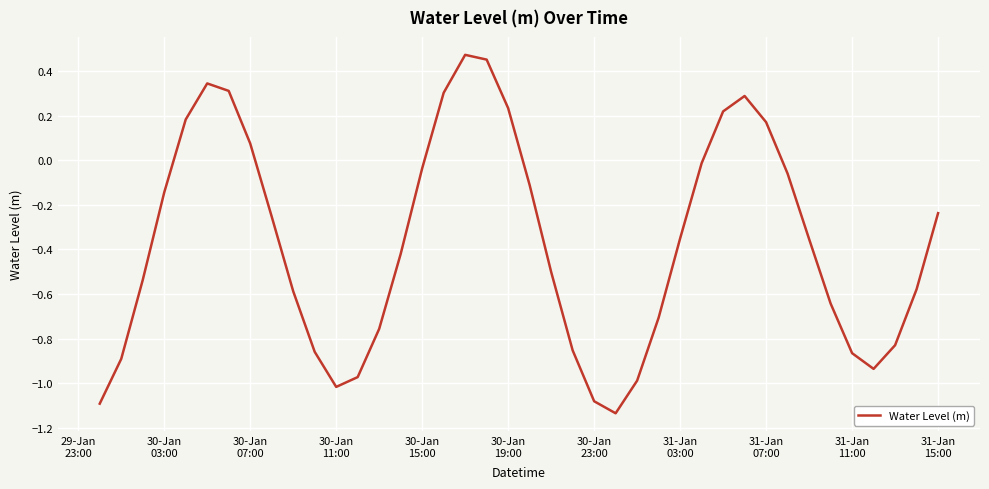

True or false: there are more than 2 points higher than both neighbors.

True